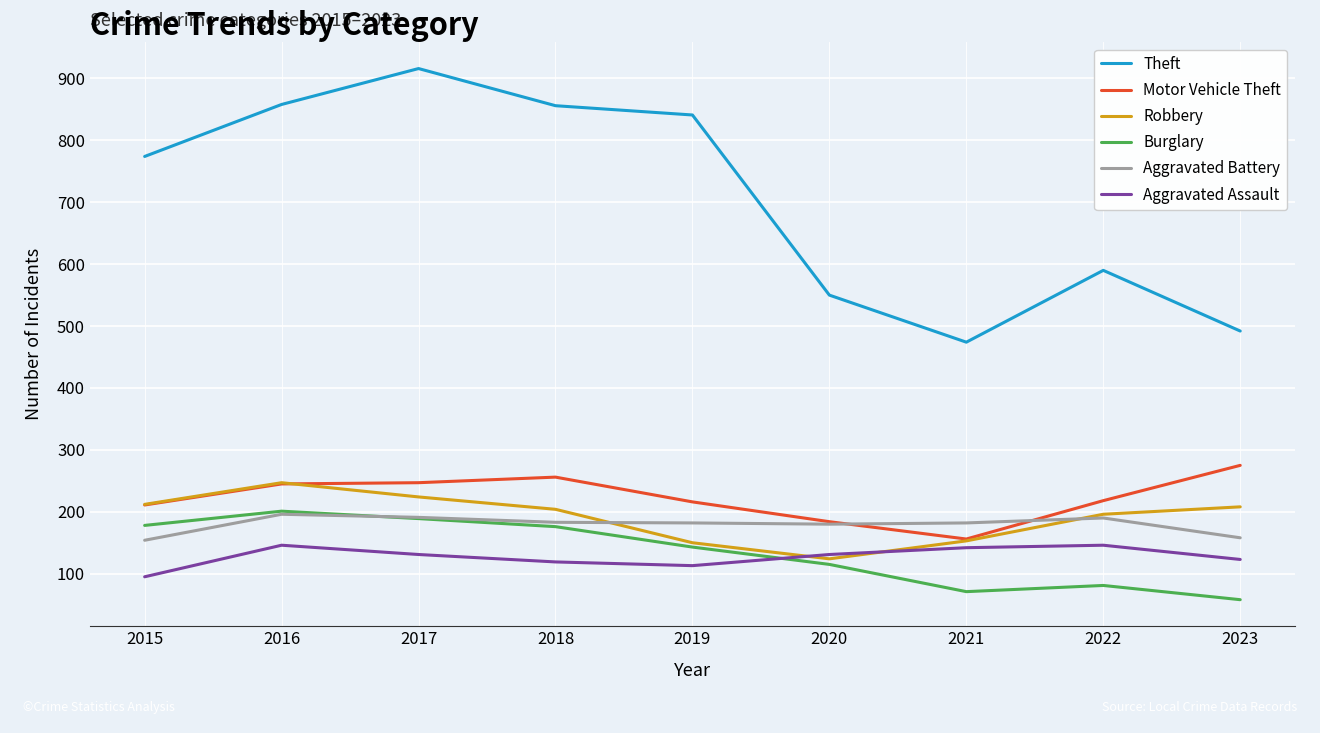

True or false: Theft has more than 0 points higher than both neighbors.

True